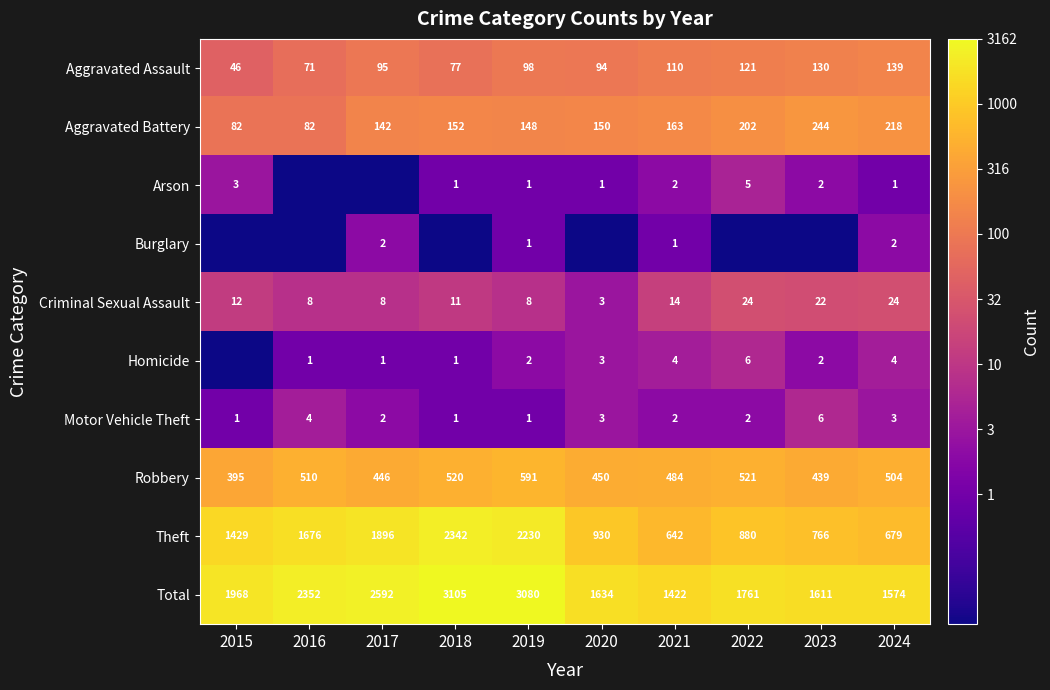

What is the minimum value for Aggravated Assault?

46